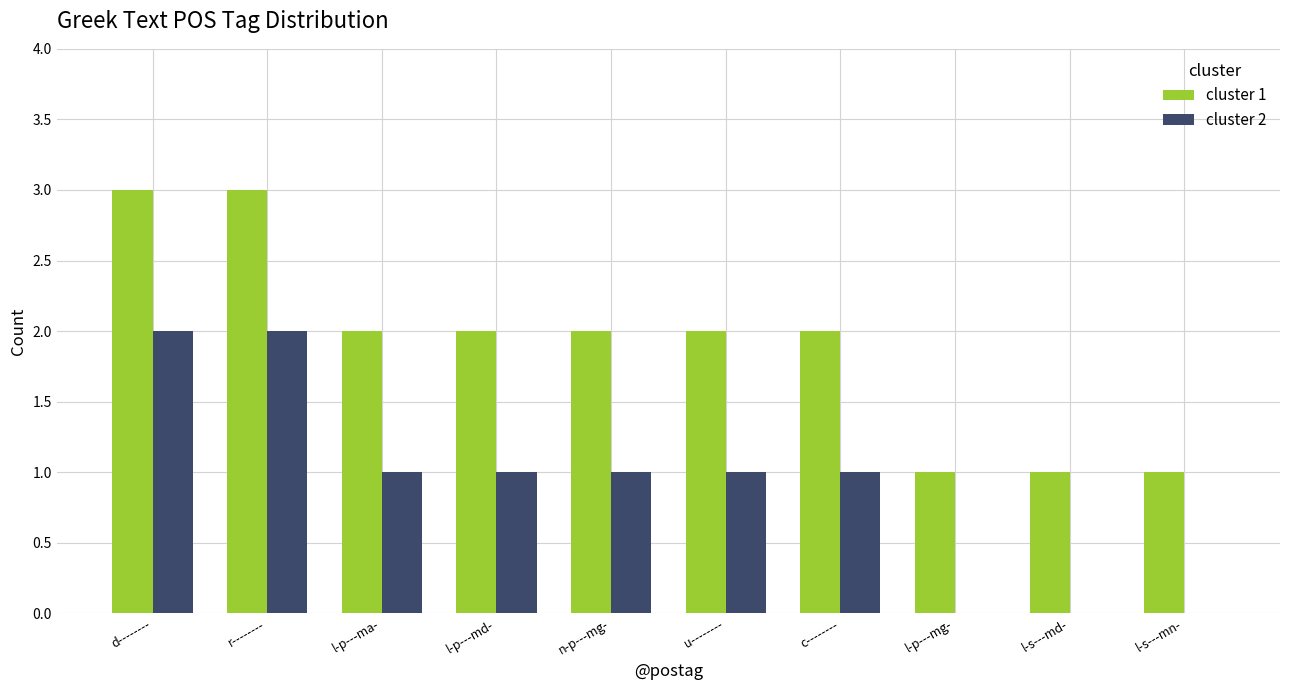

Is it true that cluster 2 equals 0 at l-p---mg-?

True